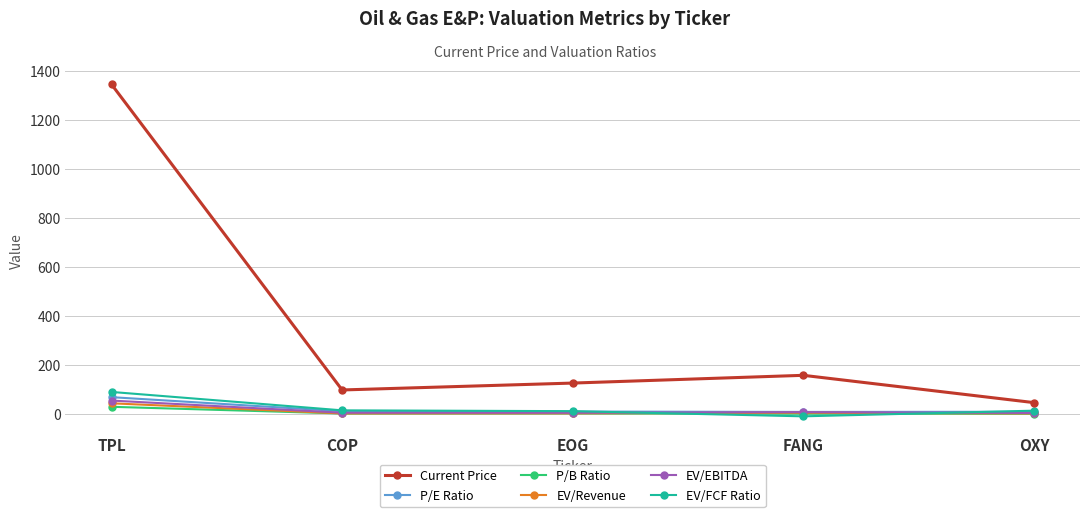

Is the value of Current Price at TPL greater than the value of EV/EBITDA at COP?

Yes